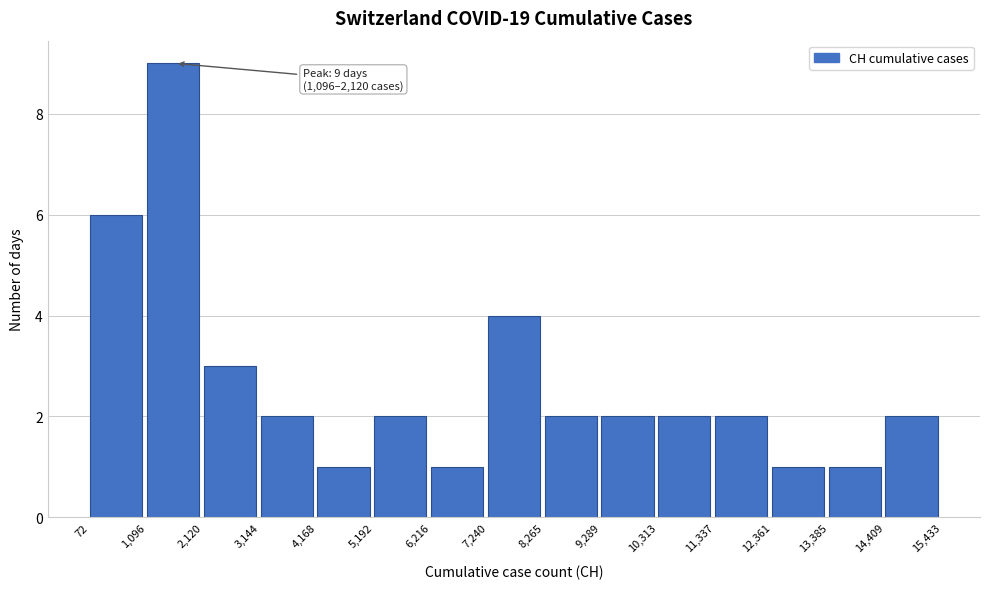

Over which range of the x-axis is the bar tallest?

1,096 to 2,120